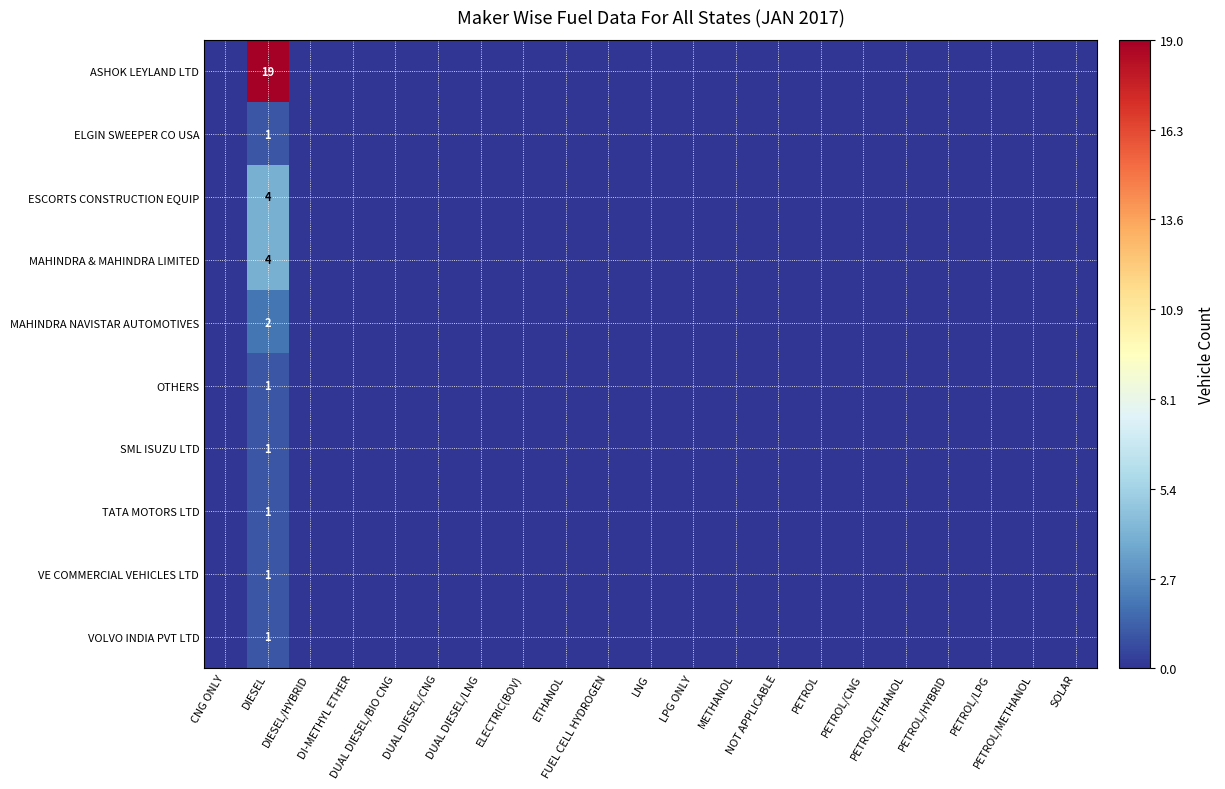

Between DI-METHYL ETHER and LNG, which is larger?

DI-METHYL ETHER